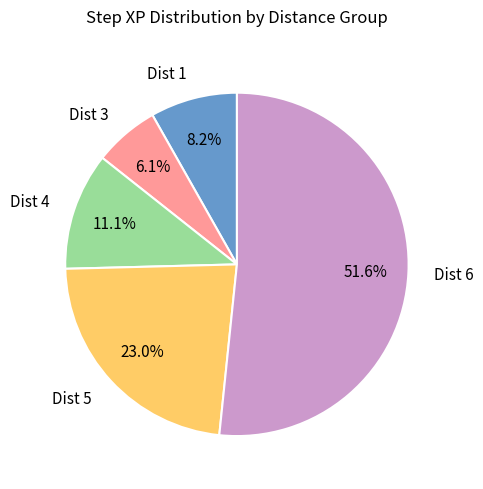

Between Dist 5 and Dist 1, which is larger?

Dist 5